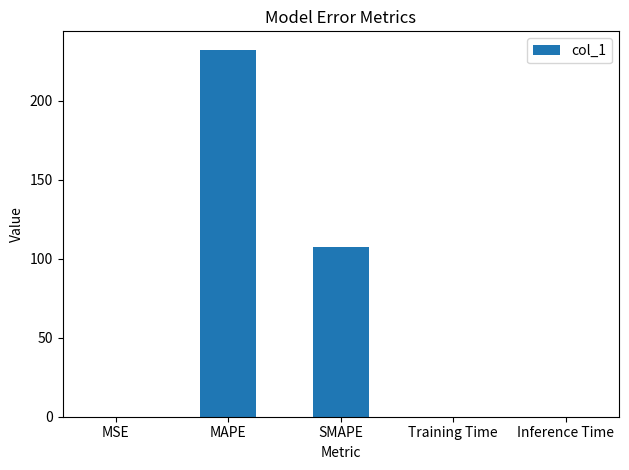

What is the difference between the values at MSE and MAPE?

232.1